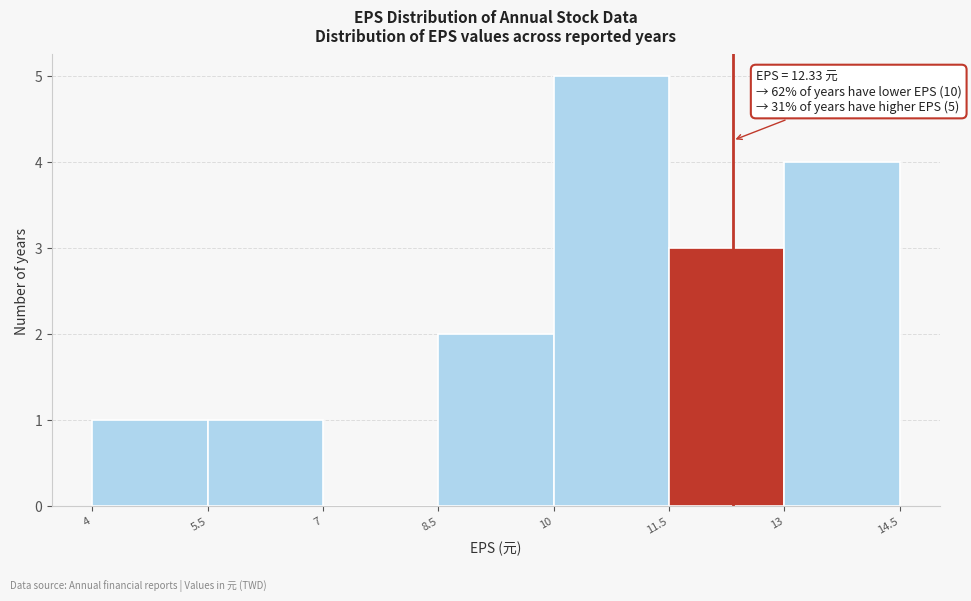

Which range on the x-axis has the tallest bar?

10 to 11.5